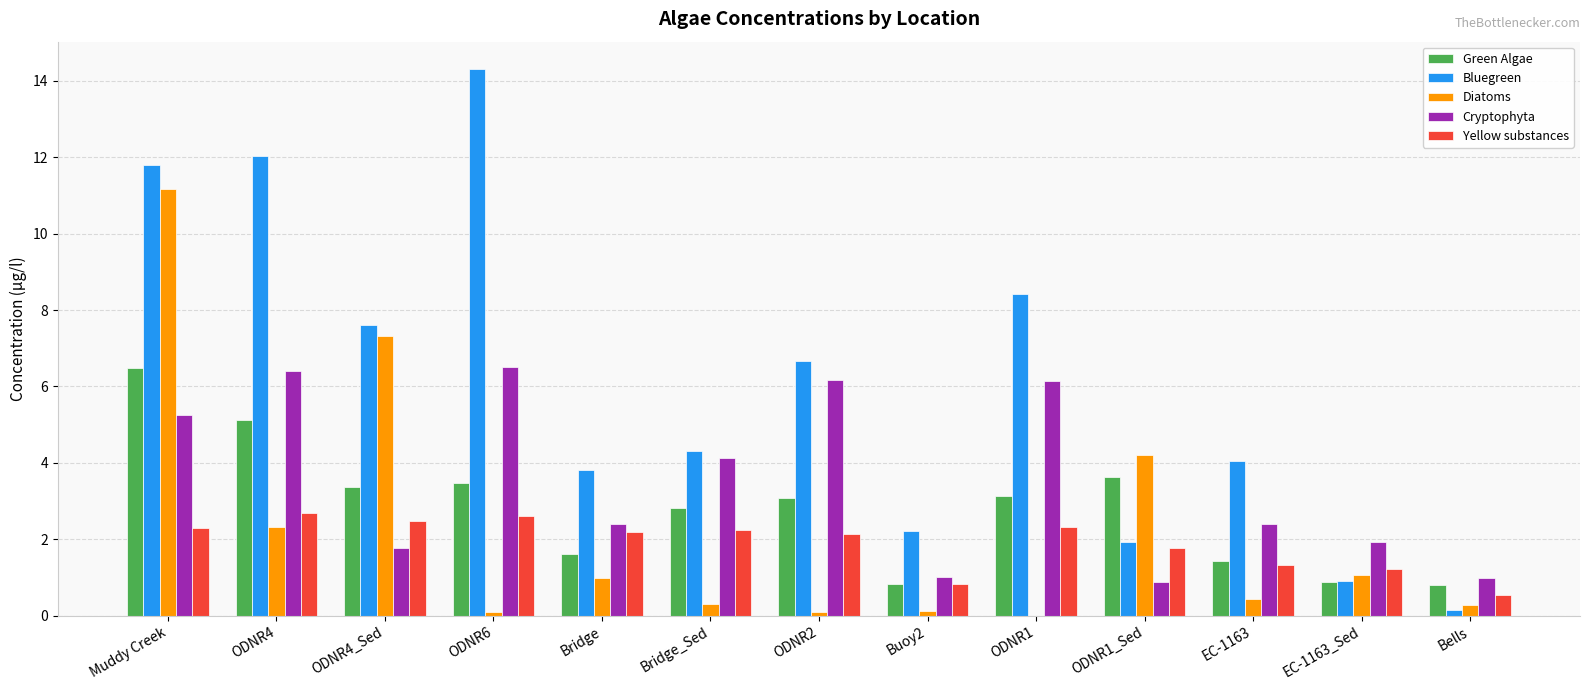

True or false: Cryptophyta has a value of 2.5 at ODNR4_Sed.

False